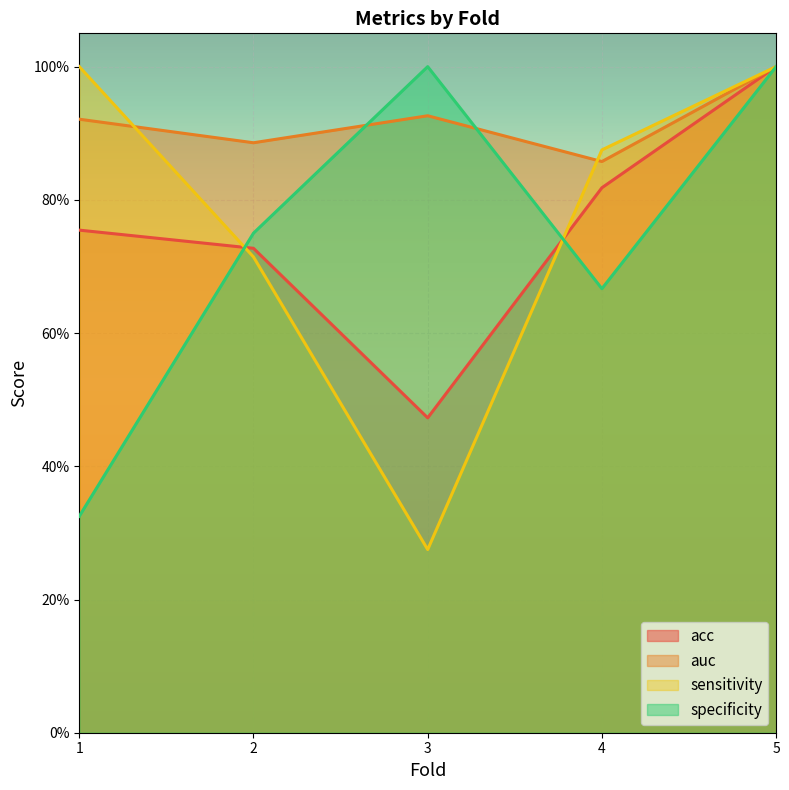

Is the value of acc at 2 greater than the value of sensitivity at 5?

No